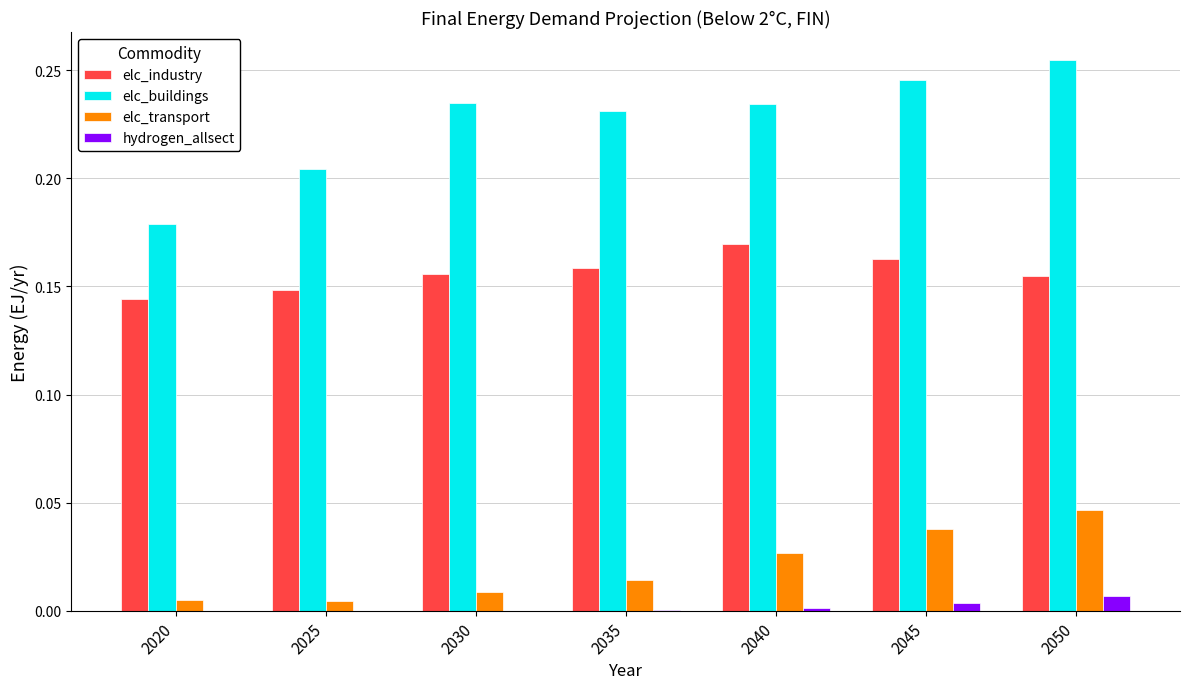

Which series has the largest total across all categories?

elc_buildings